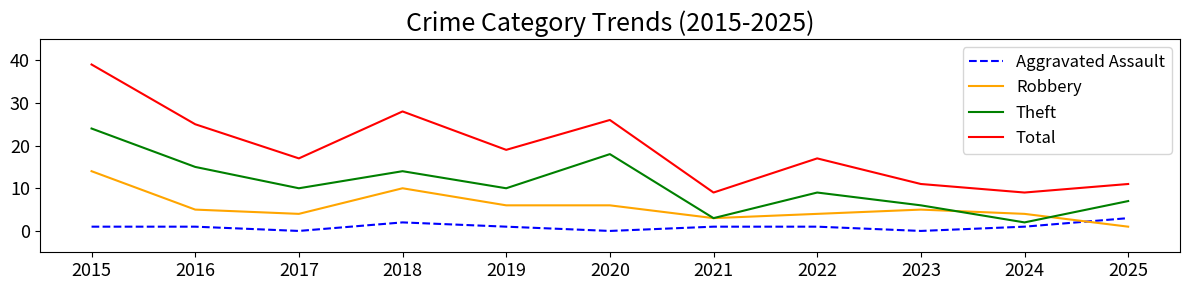

The value of Total at 2024 is 9. True or false?

True